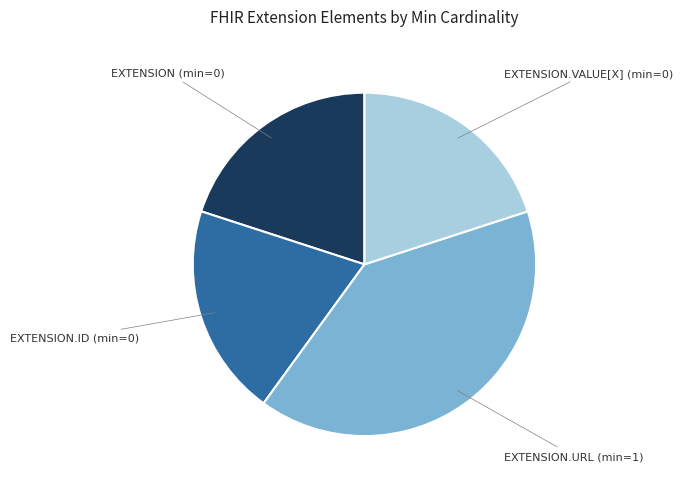

Does any single category account for the majority?

No